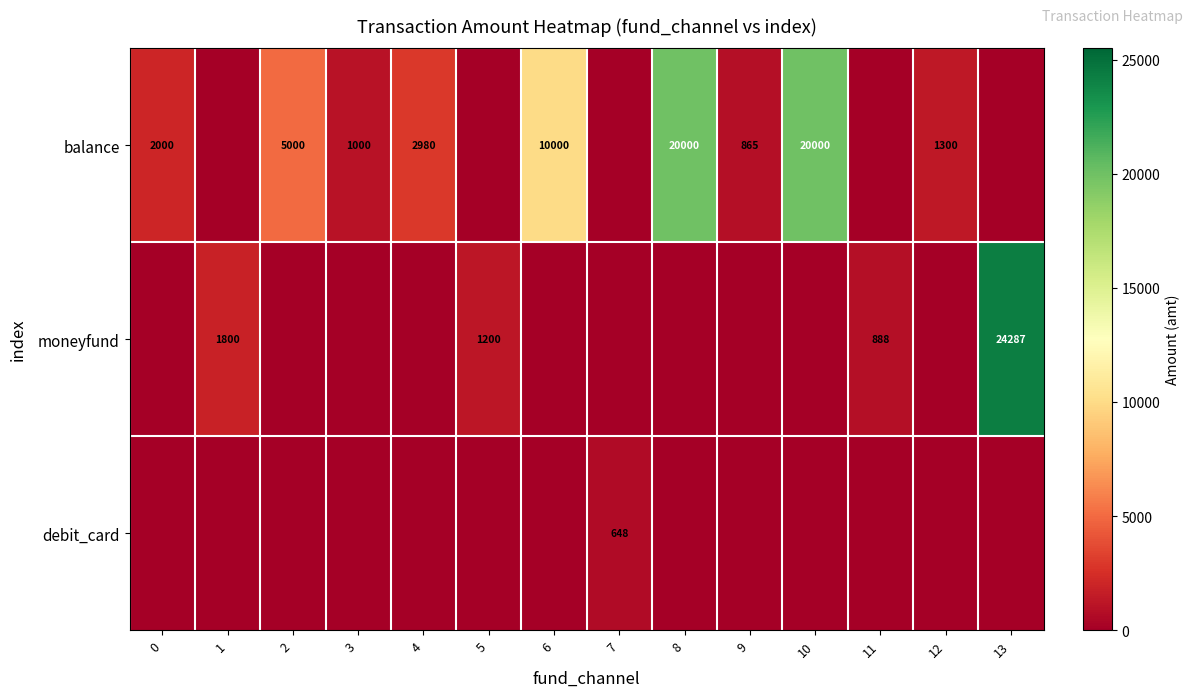

The moneyfund series shows 1800 at 1. True or false?

True